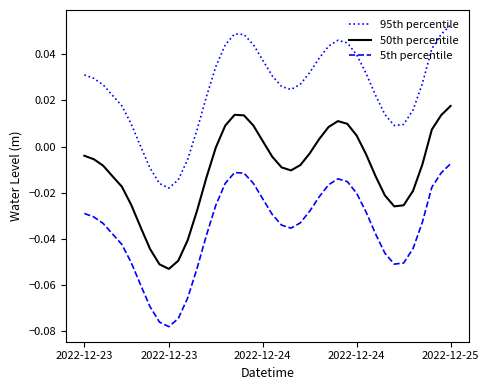

Is this an area chart (filled region under the line)?

No